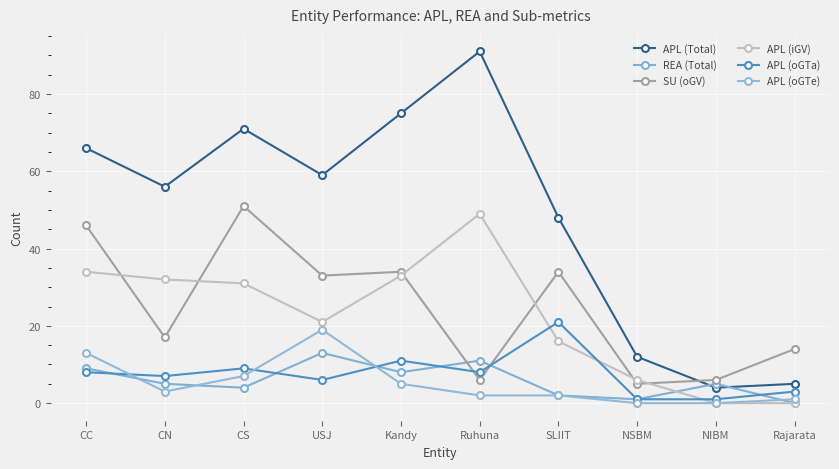

How many data points in APL (oGTa) are less than 8?

5